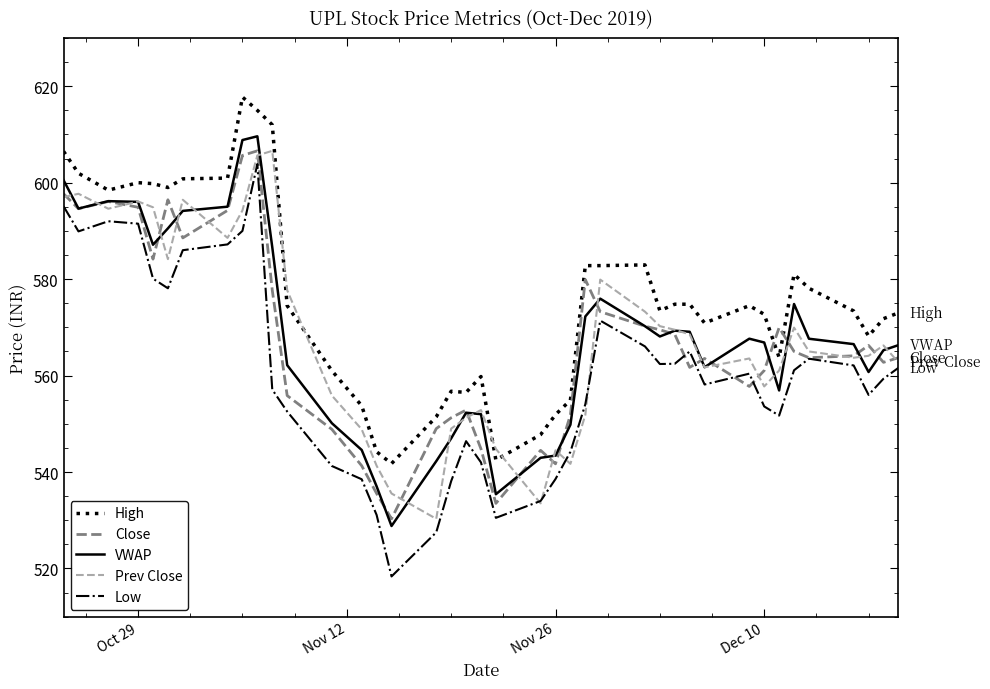

How many lines are shown in the chart?

5